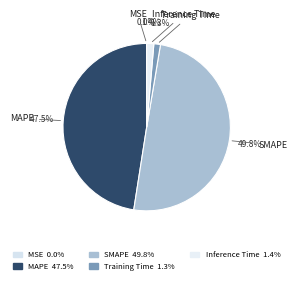

Is it true that SMAPE is 50% of the pie?

True